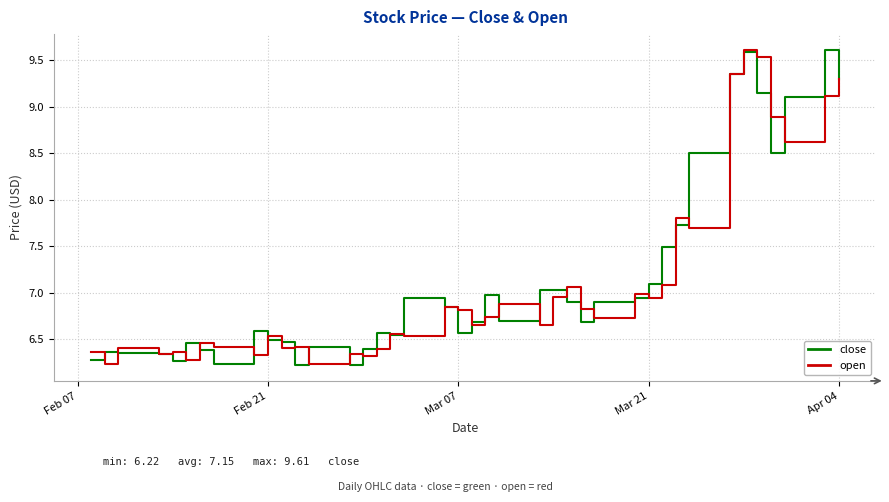

What is the lowest value of the open series?

6.2